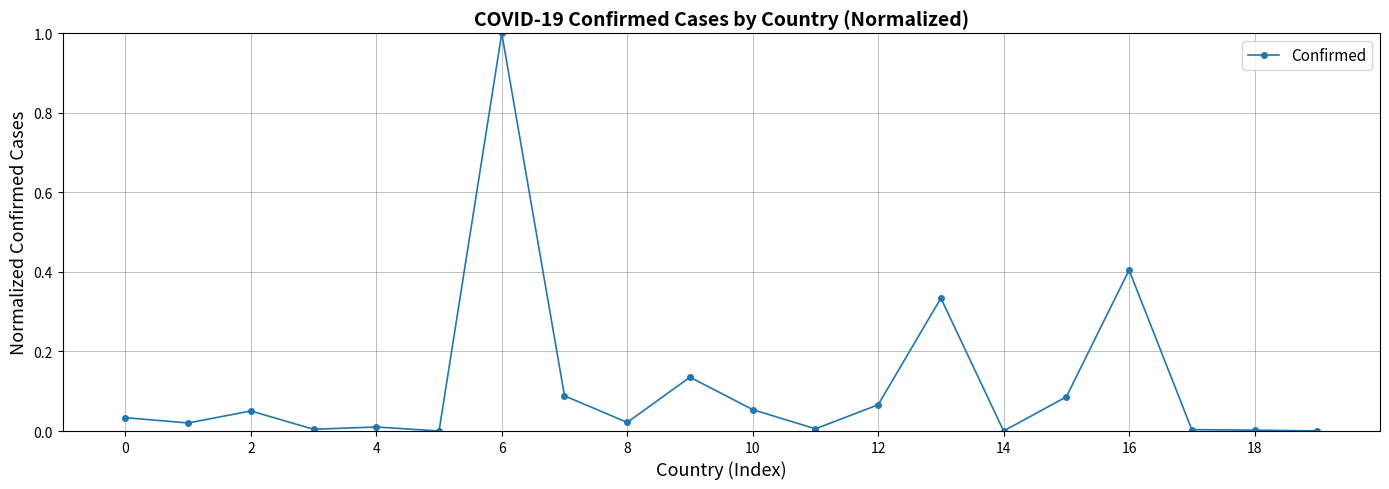

What is the value of the 17th point from the left?

0.4